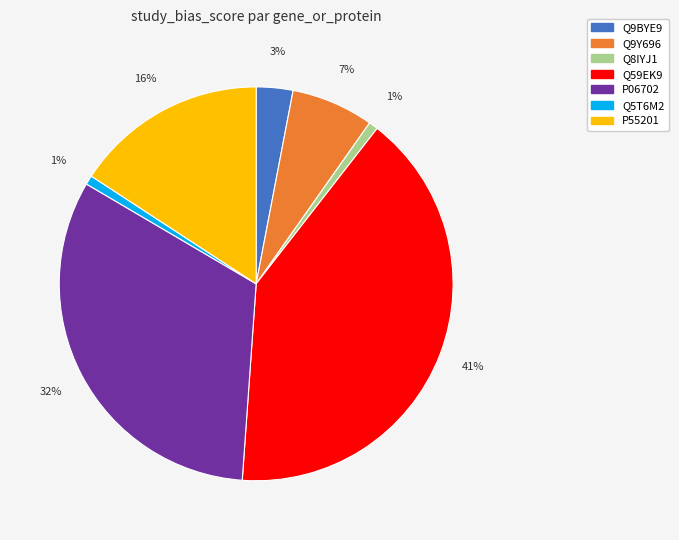

Is there a majority slice in this chart?

No